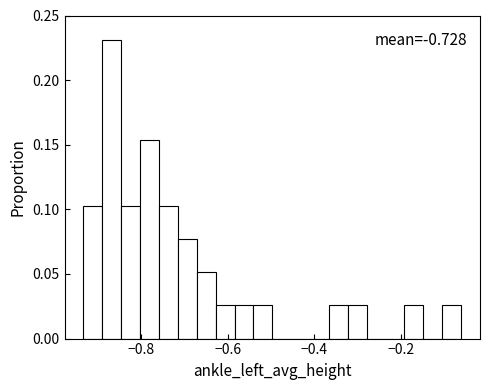

Read against the x-axis, roughly where is the centre of the tallest bar?

-0.86